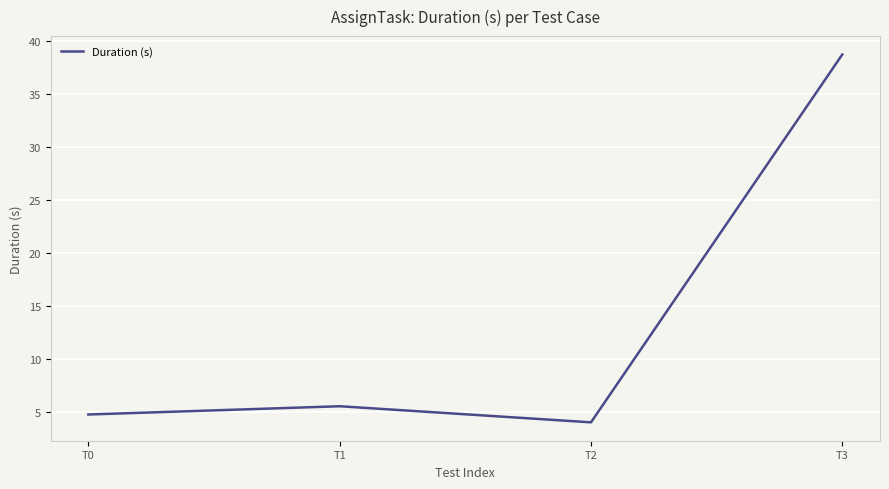

Is it true that the value at T3 is 62.9?

False